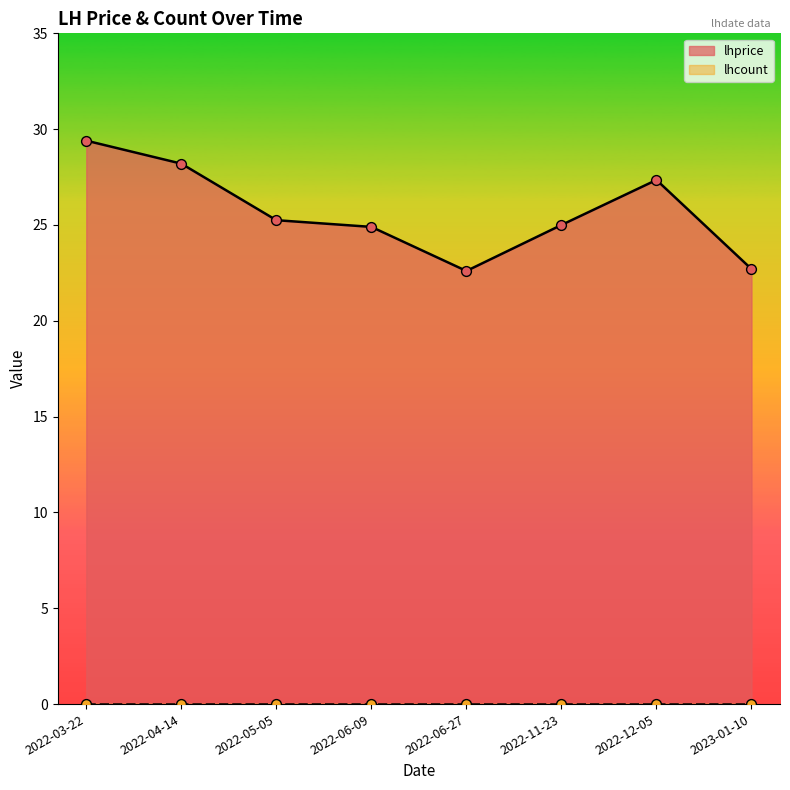

Which has a higher value, 2022-03-22 or 2022-11-23?

2022-03-22